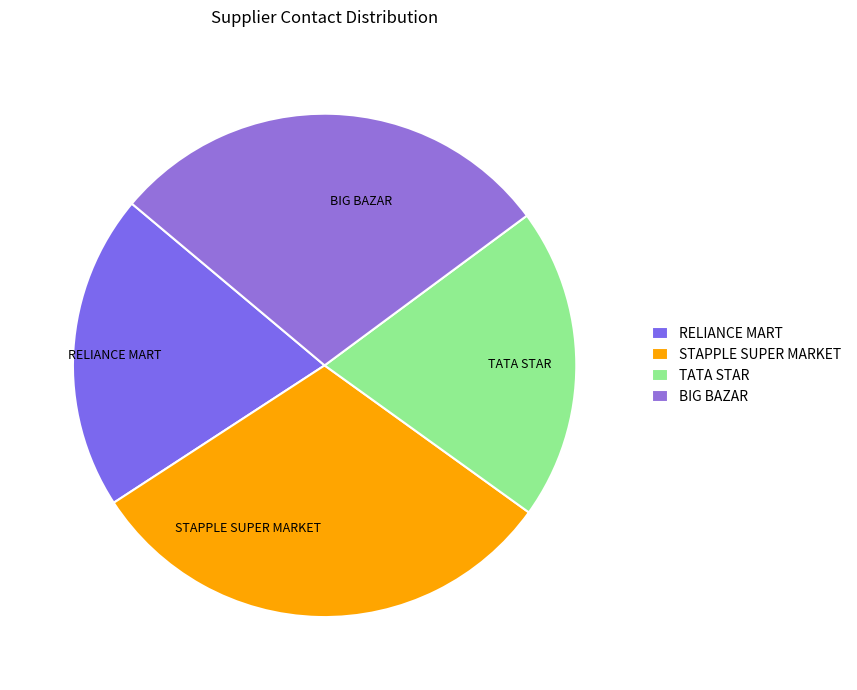

Is the sum of BIG BAZAR and RELIANCE MART greater than half?

No